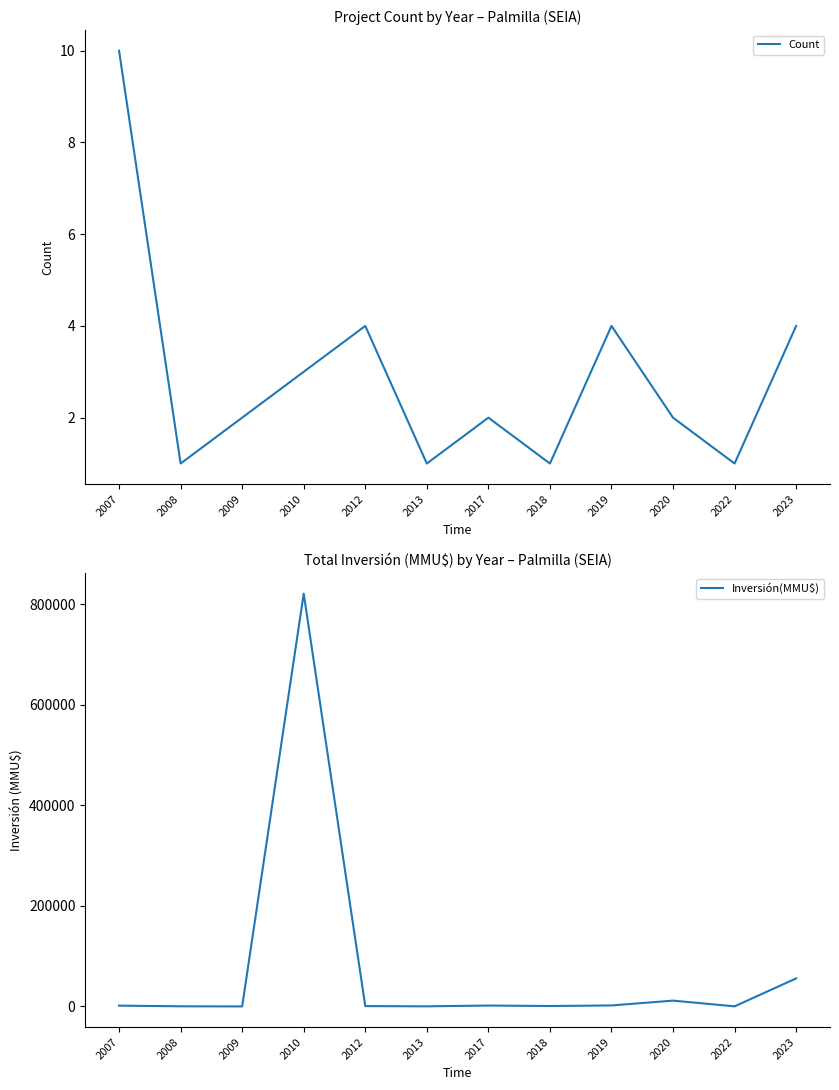

What is the minimum value shown in the chart?

1